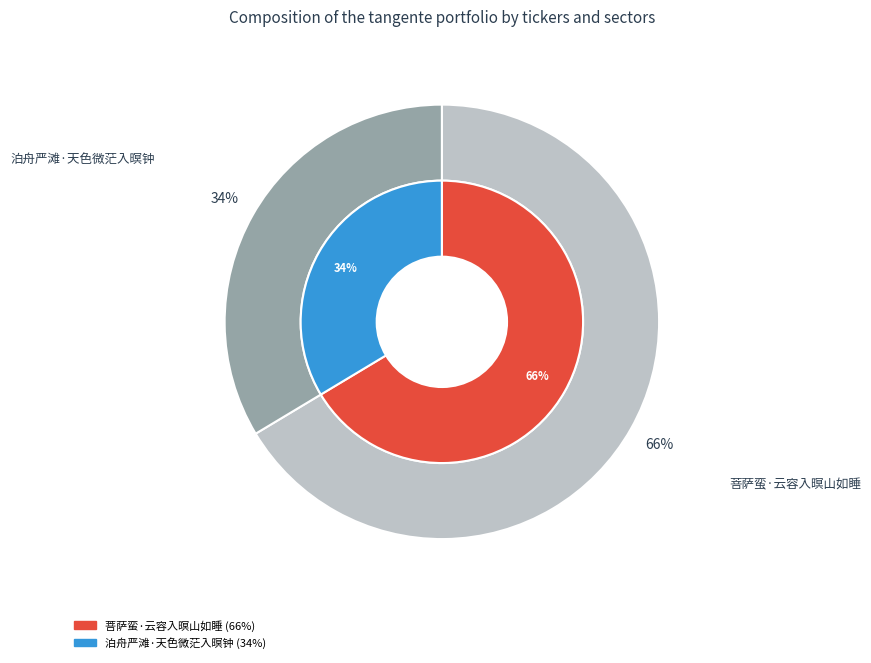

Does any single category account for the majority?

Yes